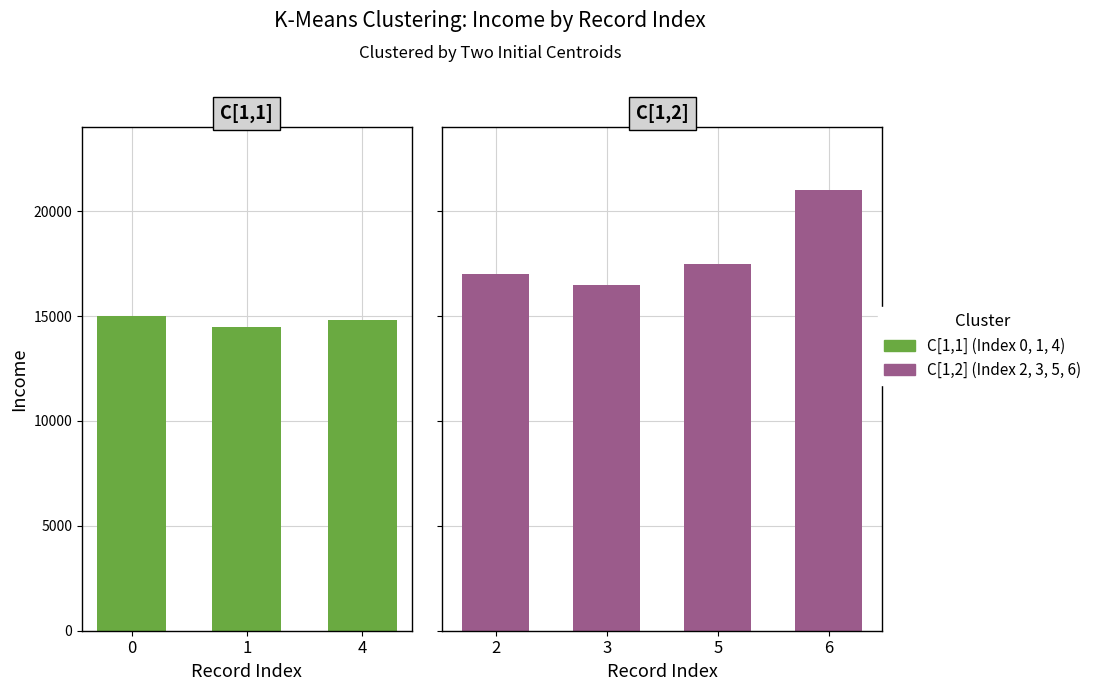

What is the average value?

16614